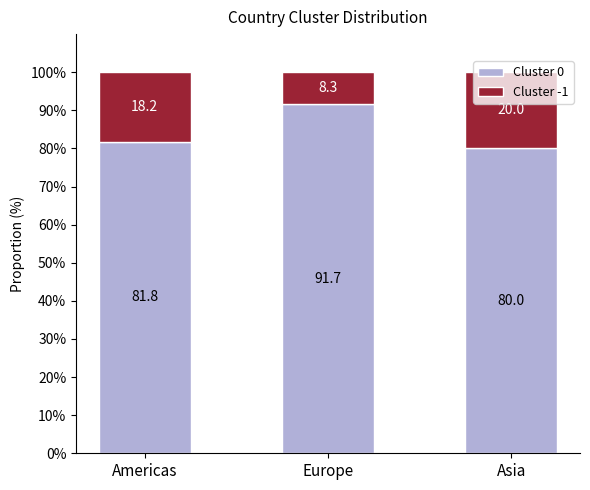

How many data points in Cluster 0 are less than 81?

1